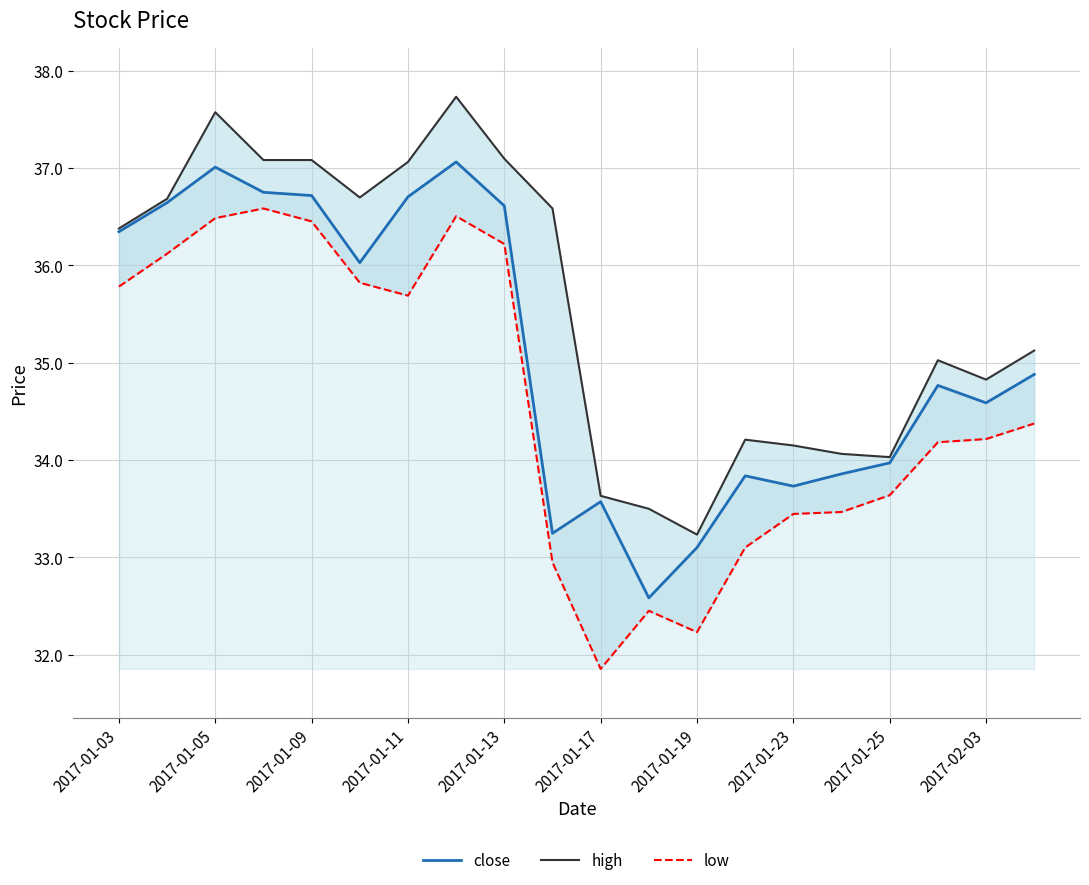

True or false: close and low cross at least once.

False